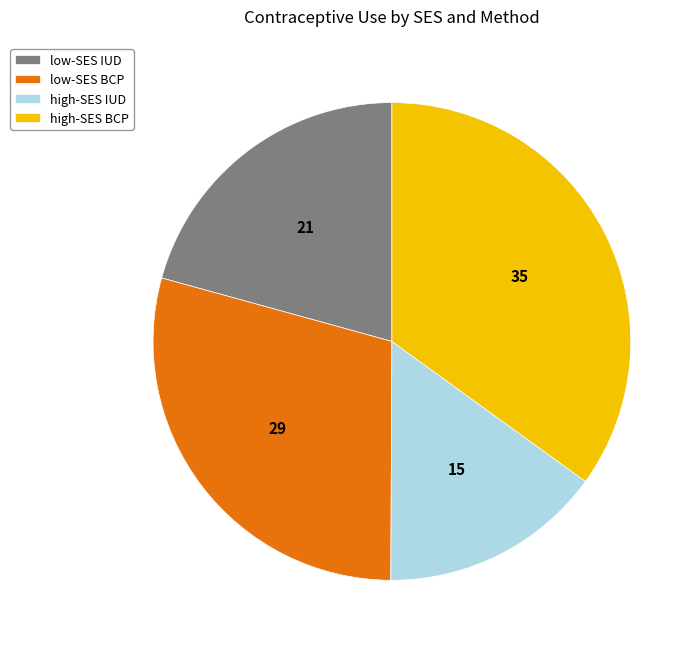

How many segments does this pie chart have?

4